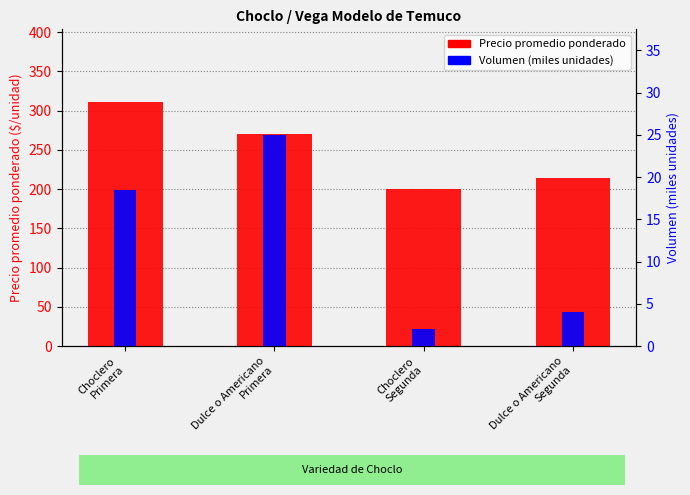

What is the maximum value for Precio promedio ponderado?

310.4